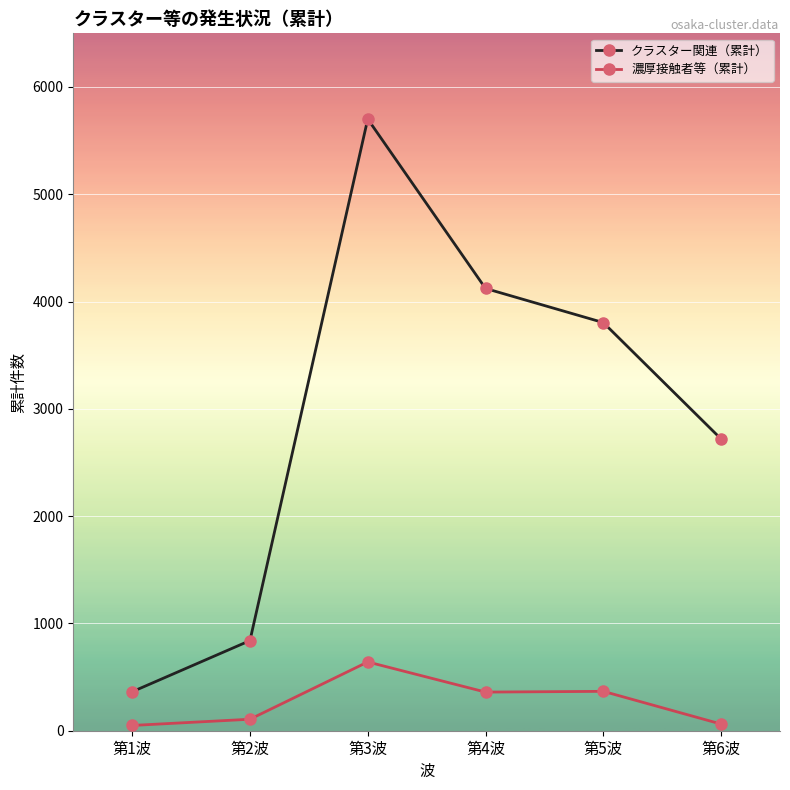

True or false: 濃厚接触者等（累計） and クラスター関連（累計） cross at least once.

False